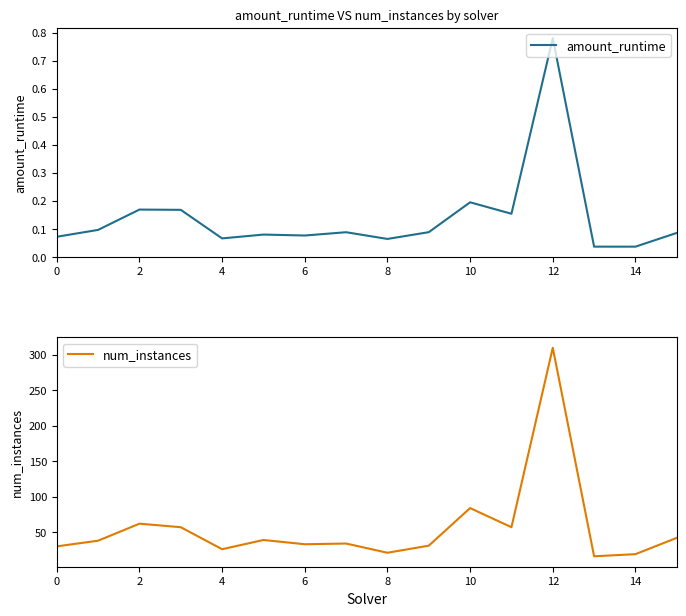

Rank the series by their average value, from highest to lowest.

num_instances, amount_runtime